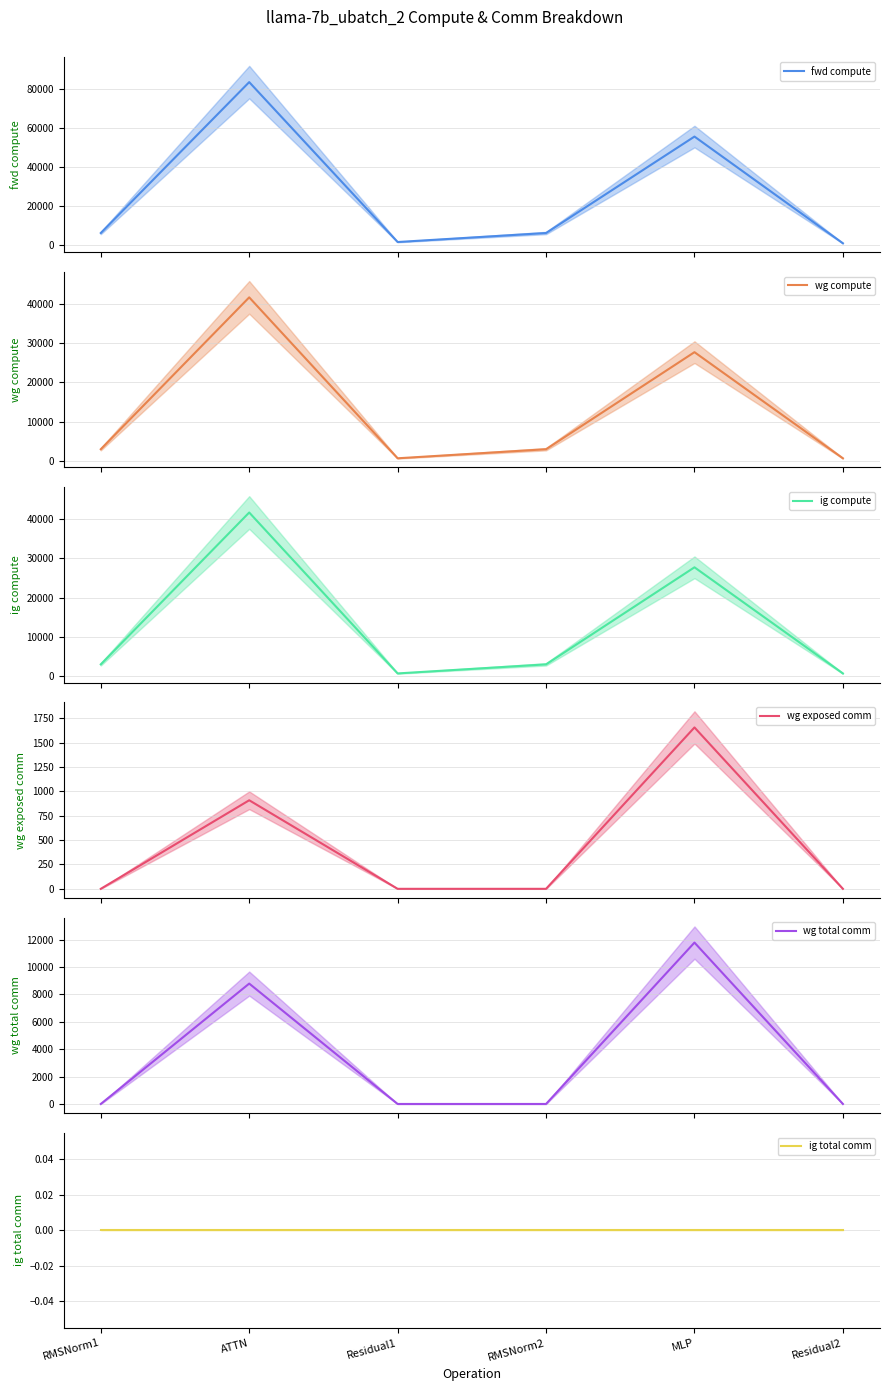

At ATTN, list the series in order from smallest to largest.

ig total comm, wg exposed comm, wg total comm, wg compute, ig compute, fwd compute